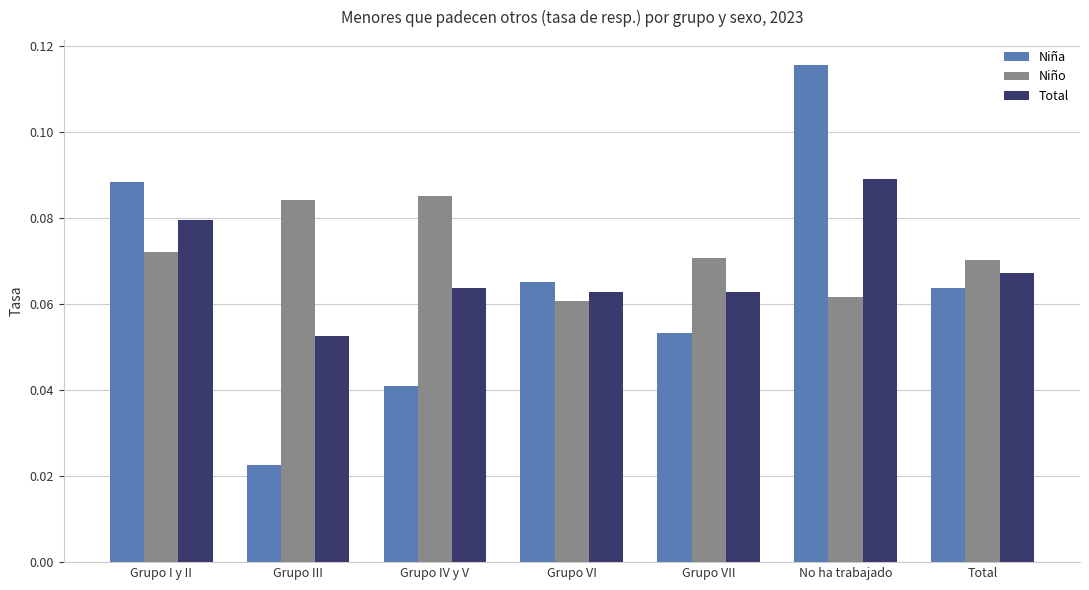

Between Grupo VI and No ha trabajado, which series saw the biggest shift?

Niña